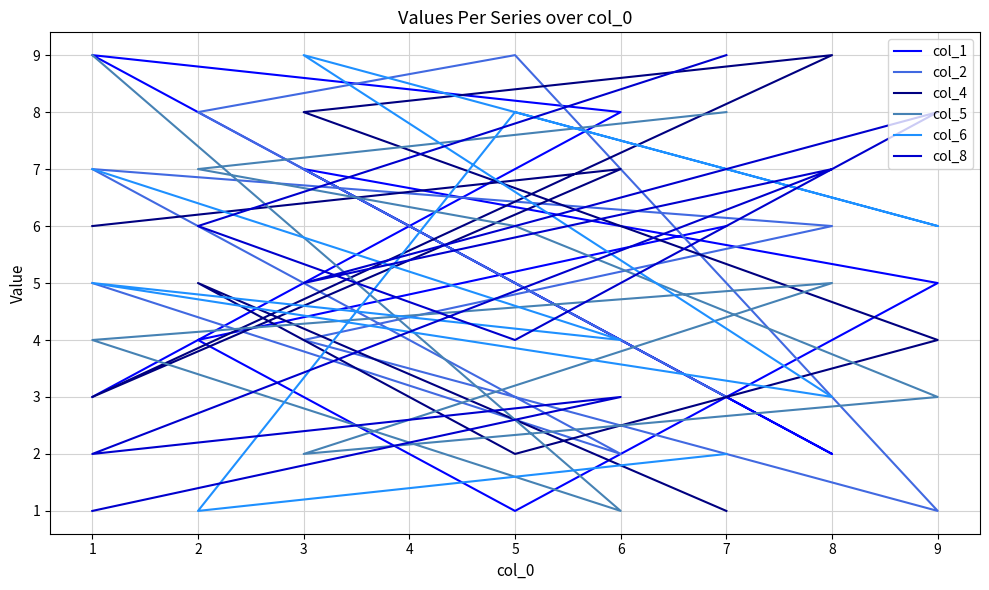

Is the value of col_2 at 3 greater than the value of col_6 at 2?

Yes